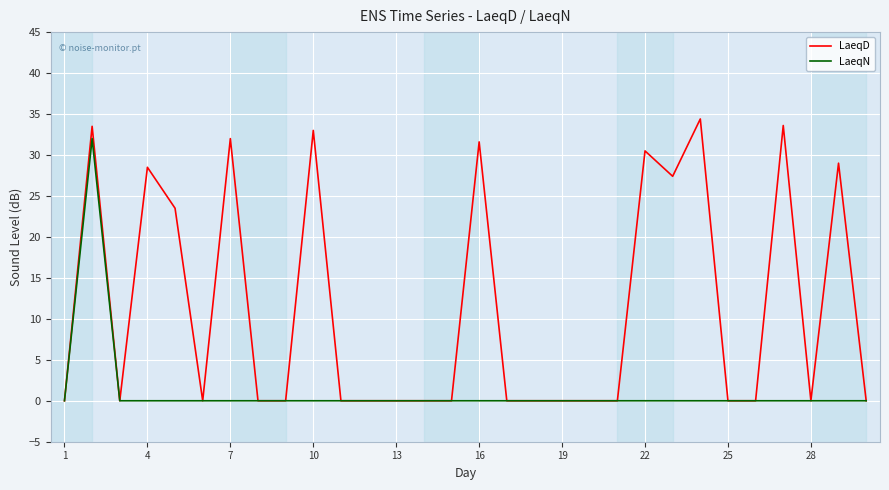

At how many categories does at least one series exceed 24?

10